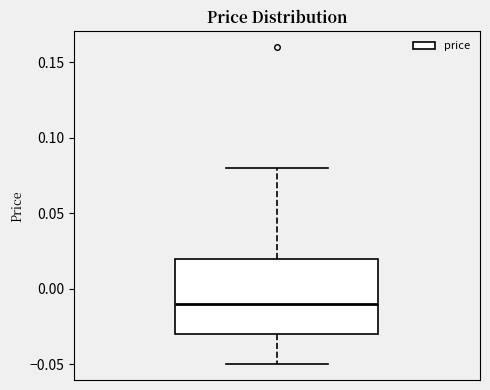

Where does the lower whisker of the box end on the y-axis? The values are not printed on the chart, so give them approximately, as read against the axis.

-0.05